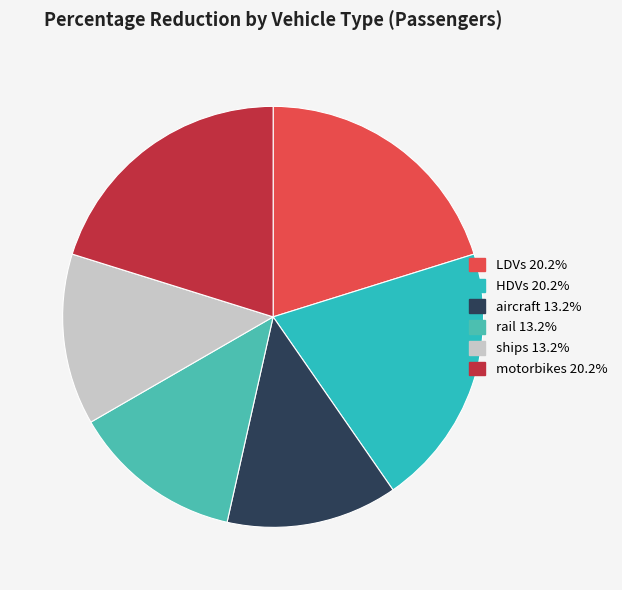

Count the number of slices in the pie.

6